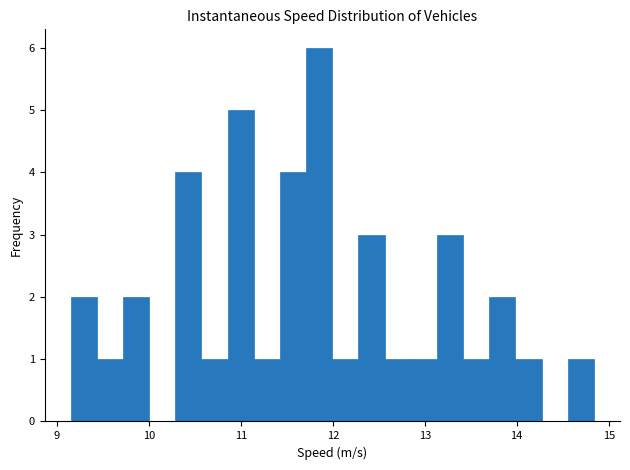

Read against the x-axis, roughly where is the centre of the tallest bar?

11.9